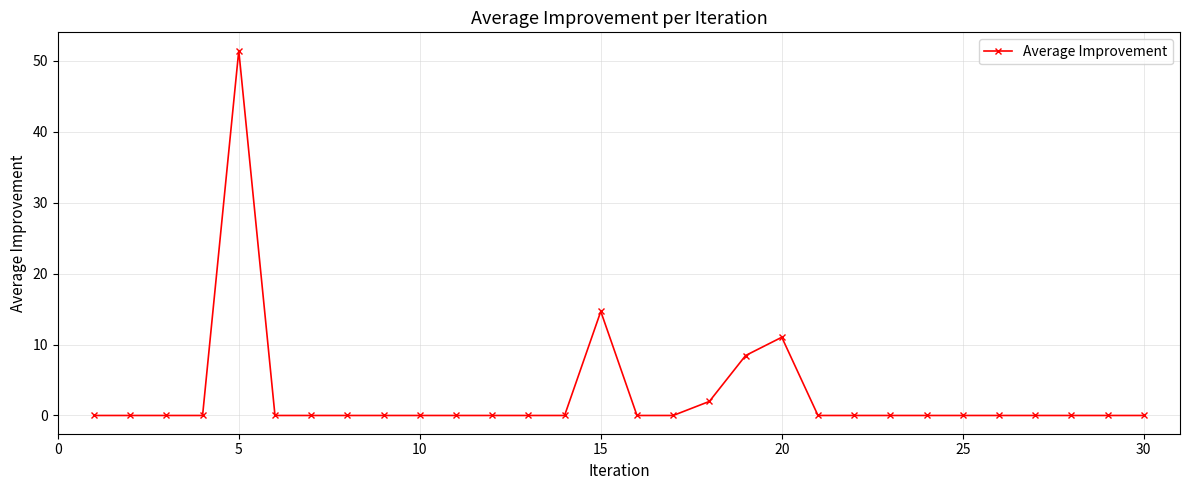

True or false: there are more than 2 points higher than both neighbors.

True